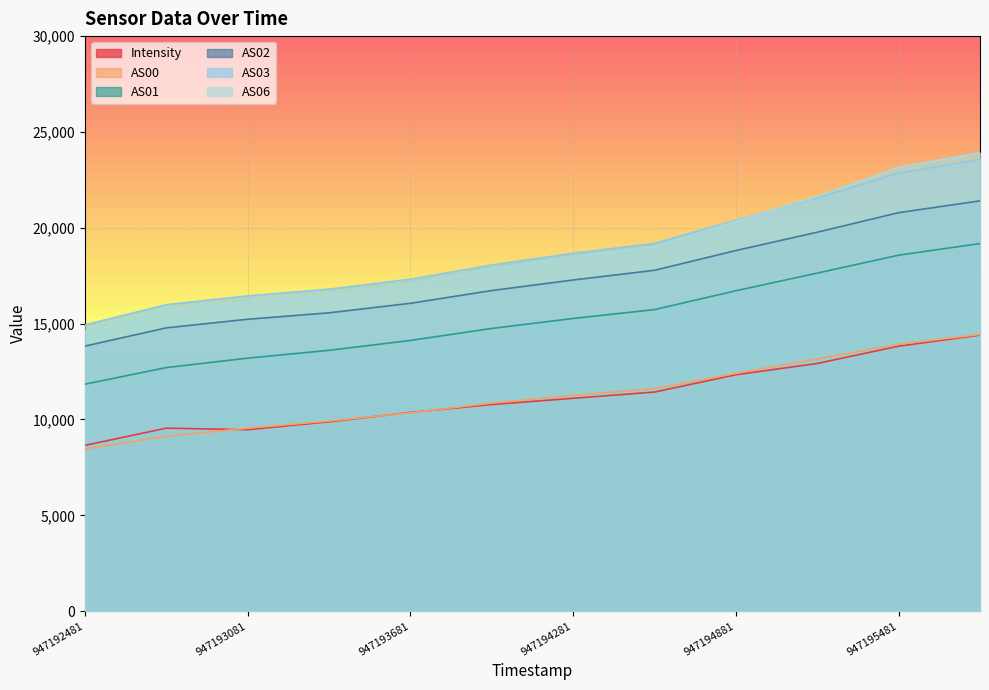

Count the number of categories in the chart.

12